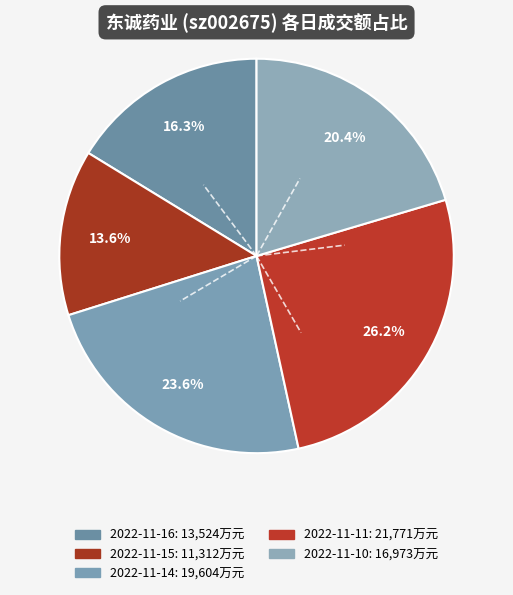

Does 2022-11-14 account for over 50% of the chart?

No